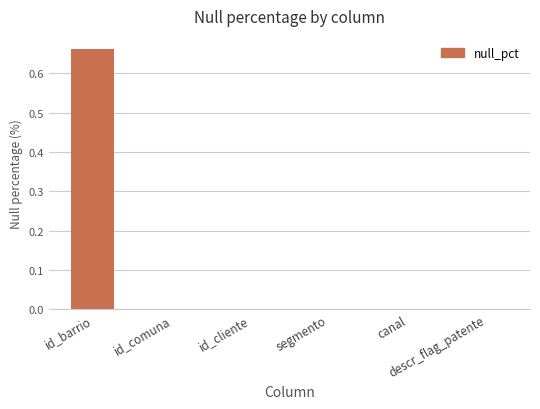

True or false: the data shows 1.1 at id_barrio.

False